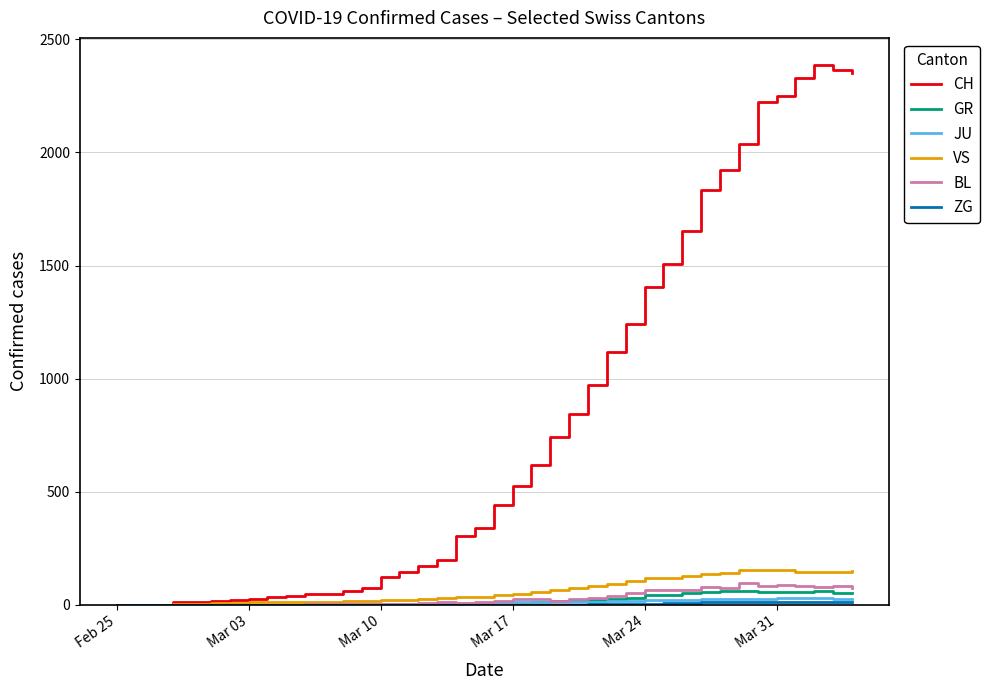

Which series has the largest total across all categories?

CH